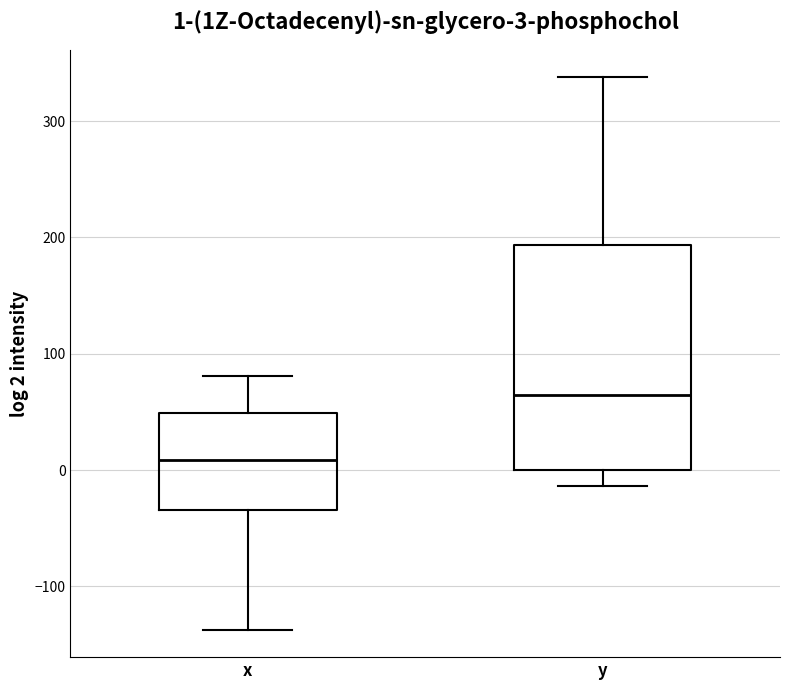

Which box has the highest median line?

y